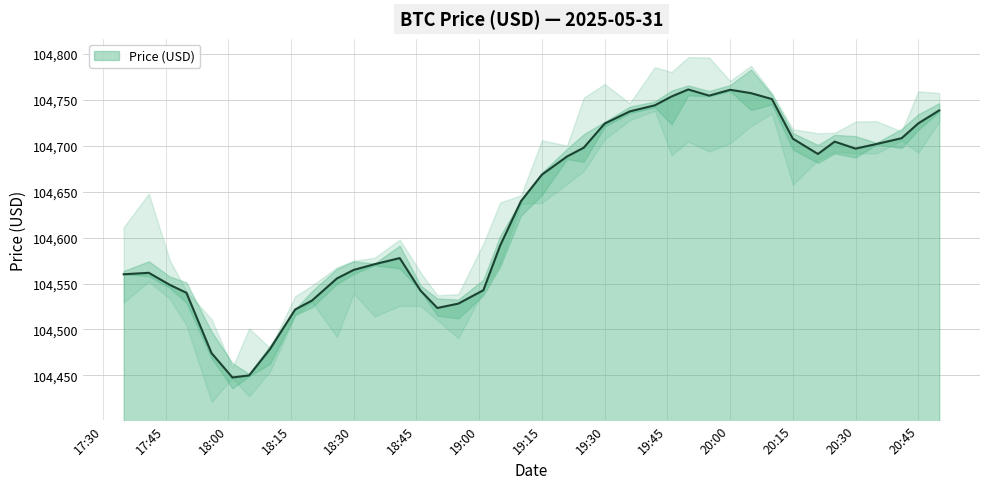

How many points are higher than both their immediate neighbors (excluding endpoints)?

5